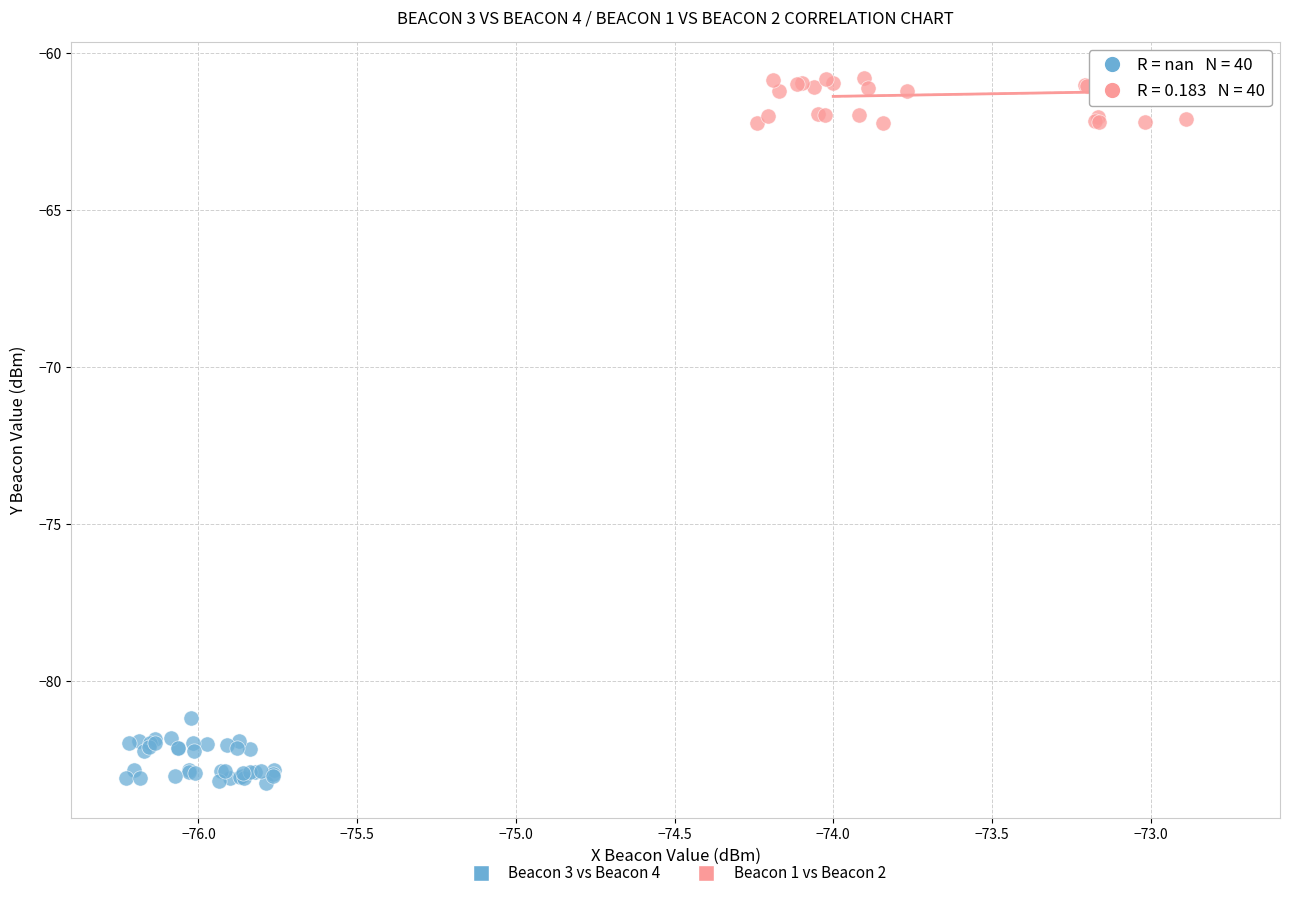

What are all the series names shown in the legend?

Beacon 3 vs Beacon 4, Beacon 1 vs Beacon 2